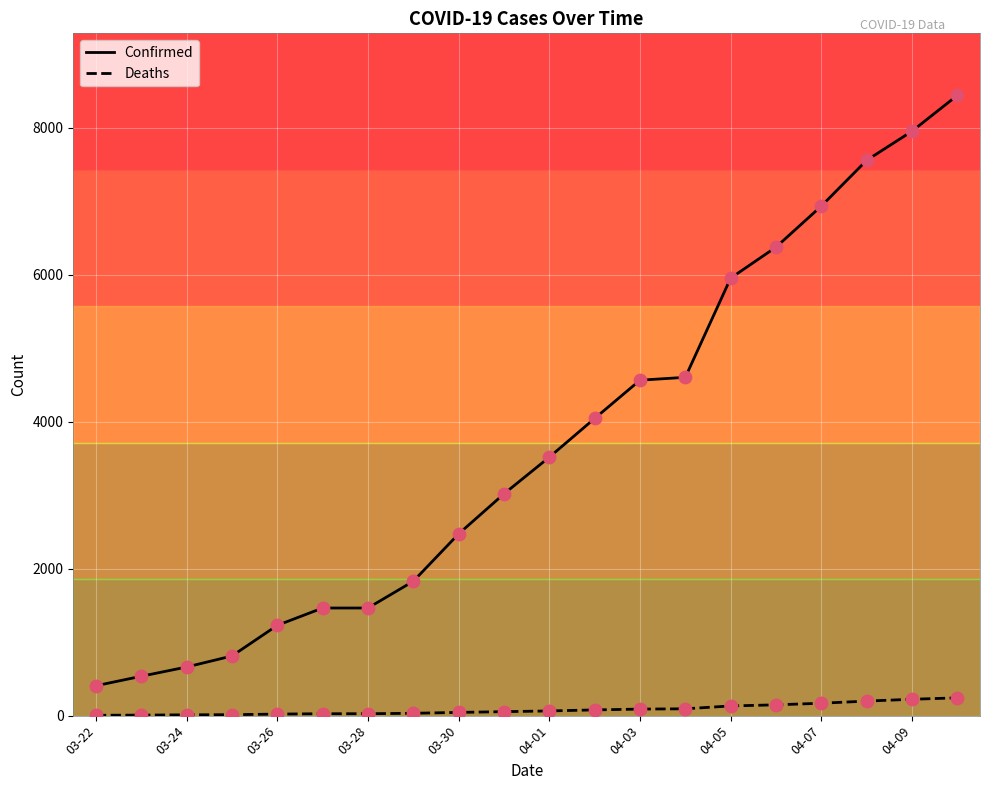

Which series has the largest total across all categories?

Confirmed